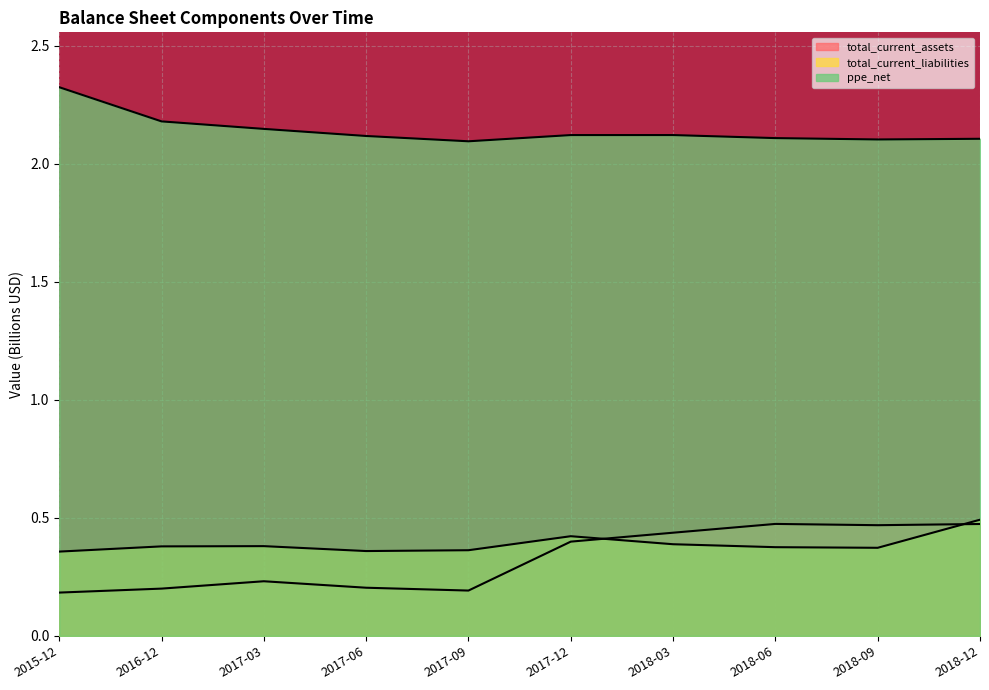

What is the value of the total_current_liabilities point at the 7th from the left?

0.4